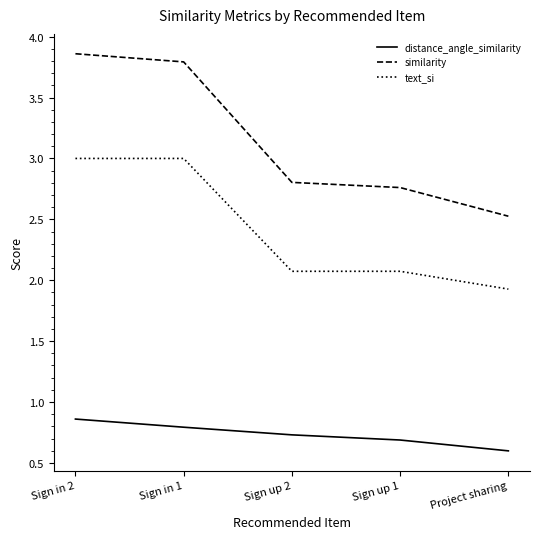

Which category has the highest value in the similarity series?

Sign in 2